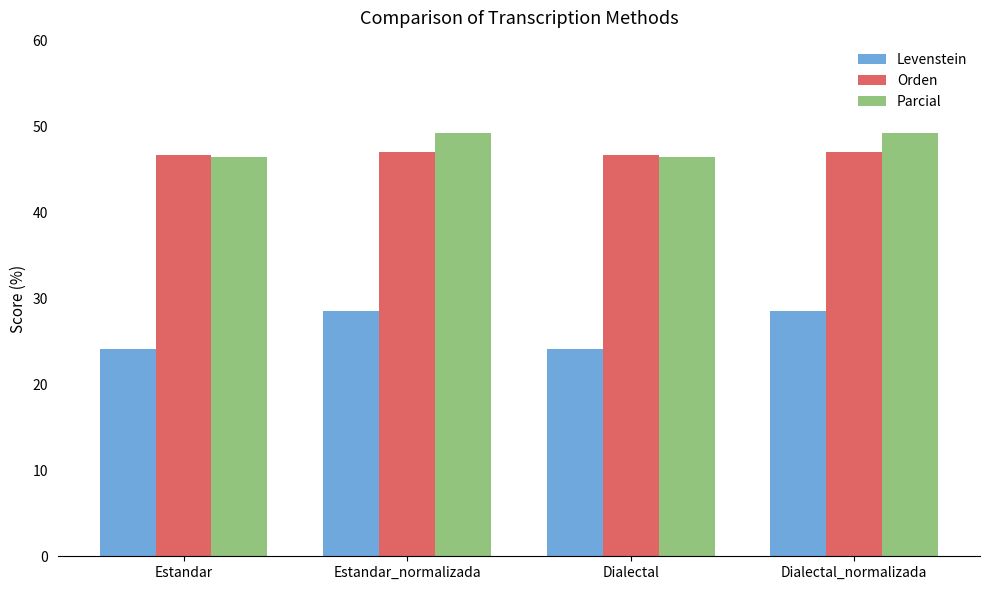

What is the smallest value displayed?

24.1